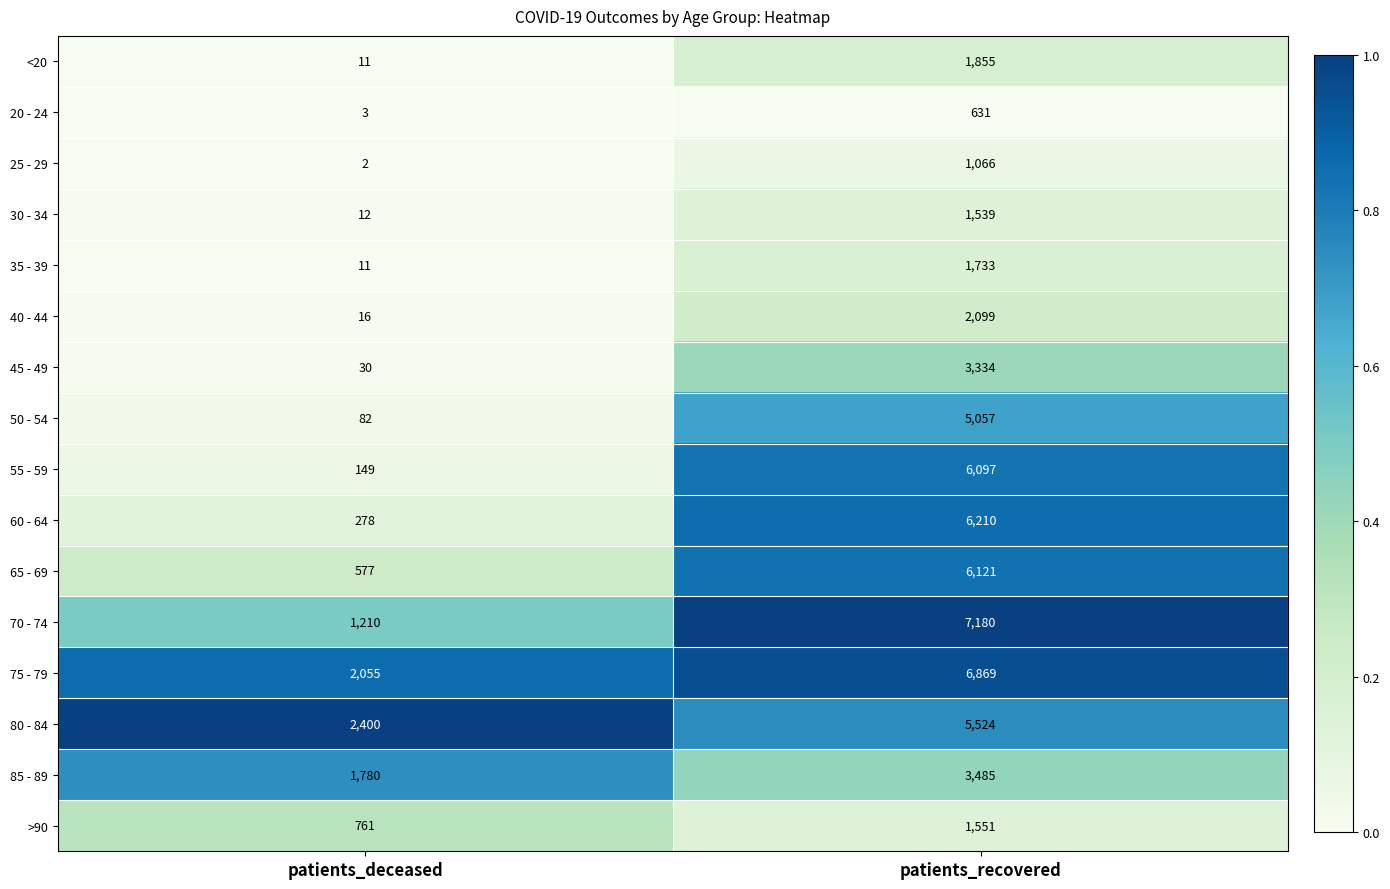

How many data points in 75 - 79 are less than 6869?

1